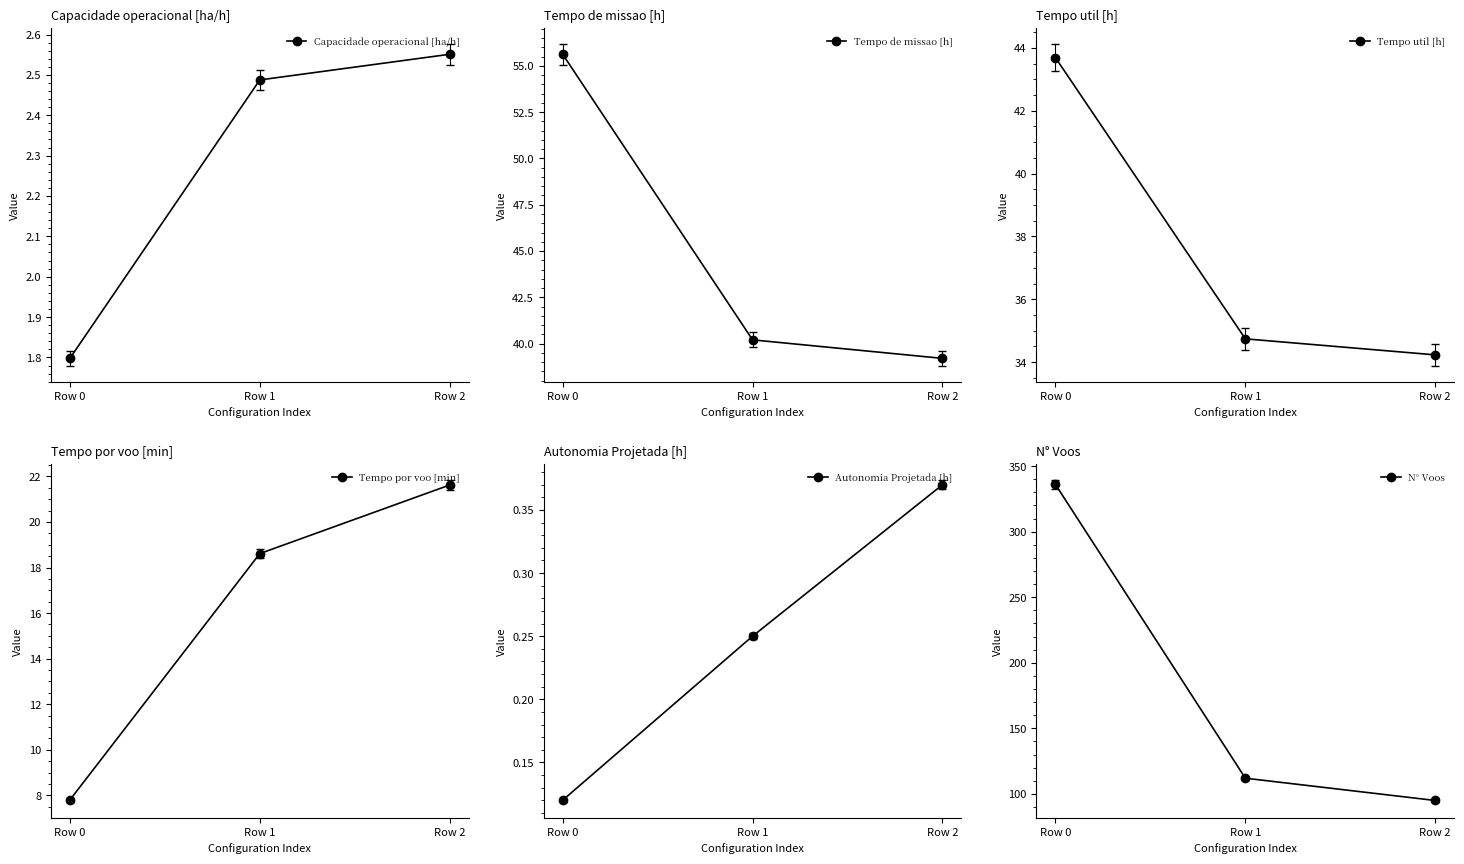

How many values in the Tempo de missao [h] series exceed 40?

2